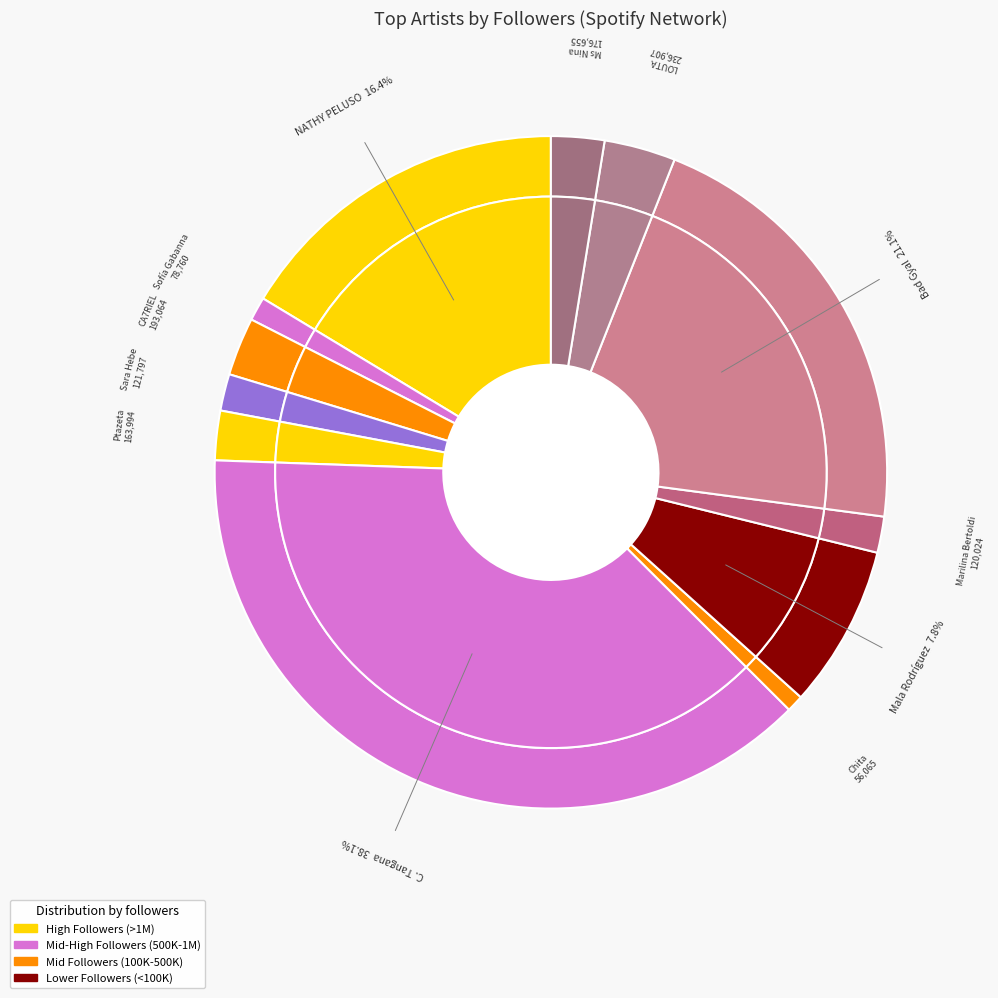

Which category has the smallest portion of the pie?

Chita